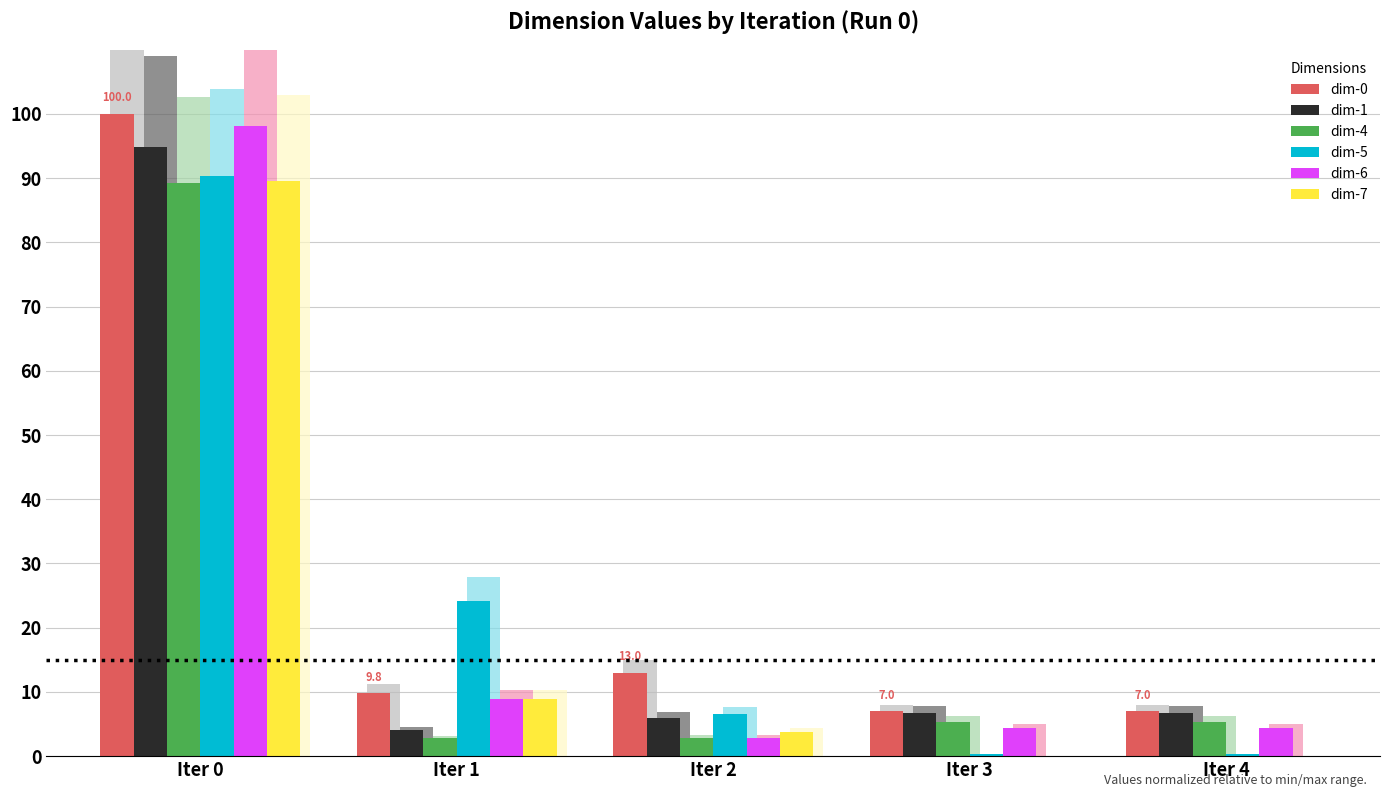

What is the difference between the second highest and minimum values in the dim-5 series?

23.9